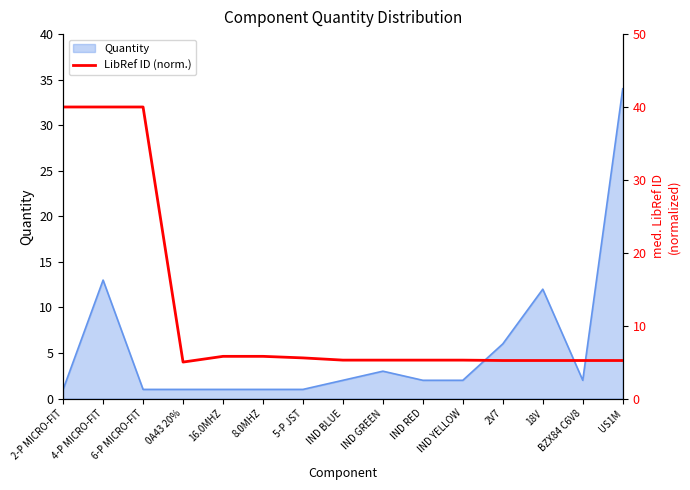

How many data points does each series have?

15